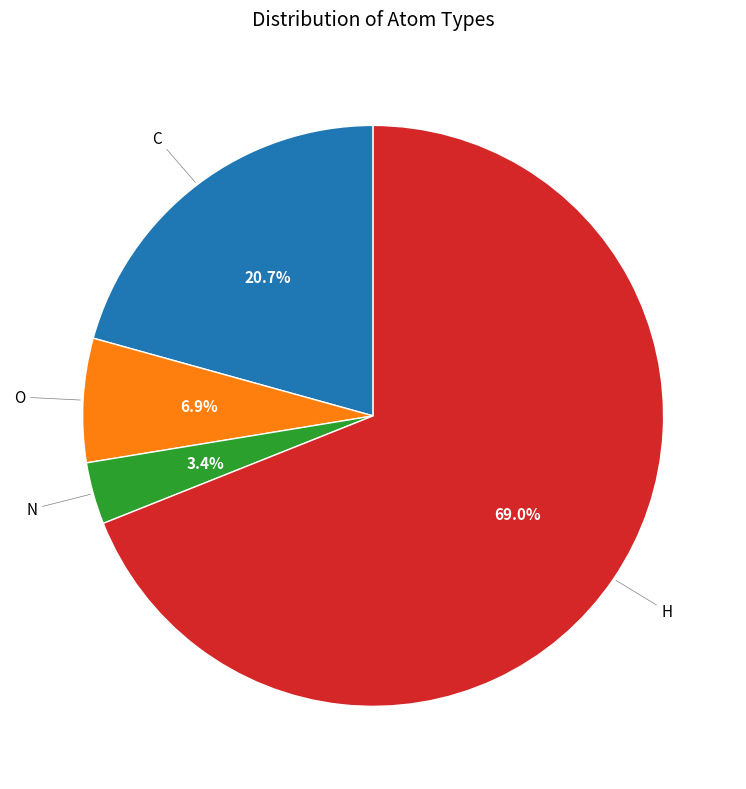

To the nearest percent, what portion does N represent?

3%